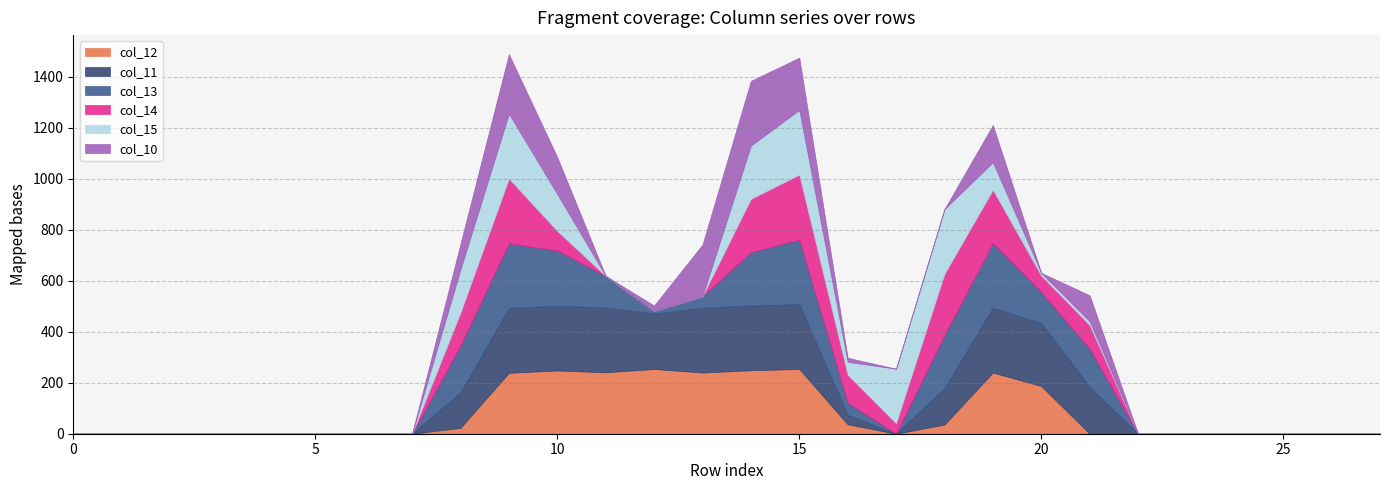

What are all the series names shown in the legend?

col_12, col_11, col_13, col_14, col_15, col_10